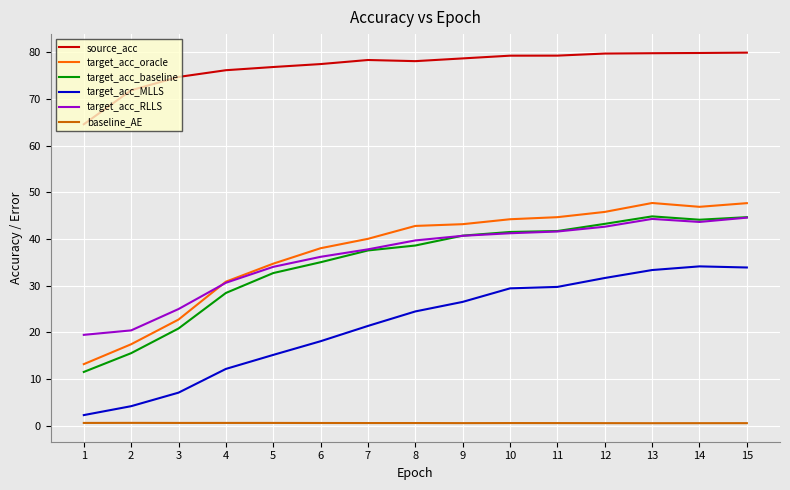

Between 5 and 11, which series saw the biggest shift?

target_acc_MLLS